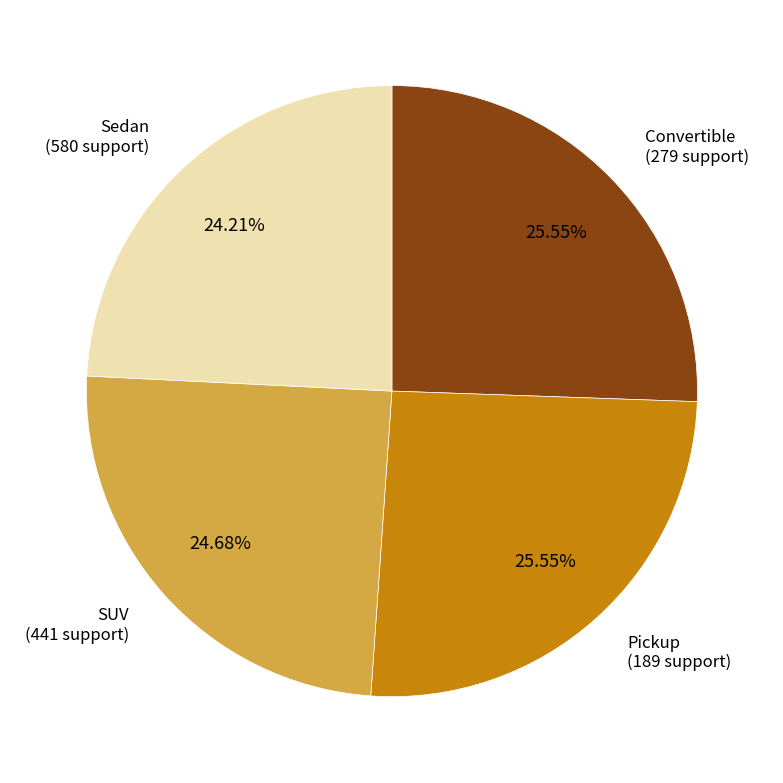

The Pickup slice represents 26% of the pie. True or false?

True